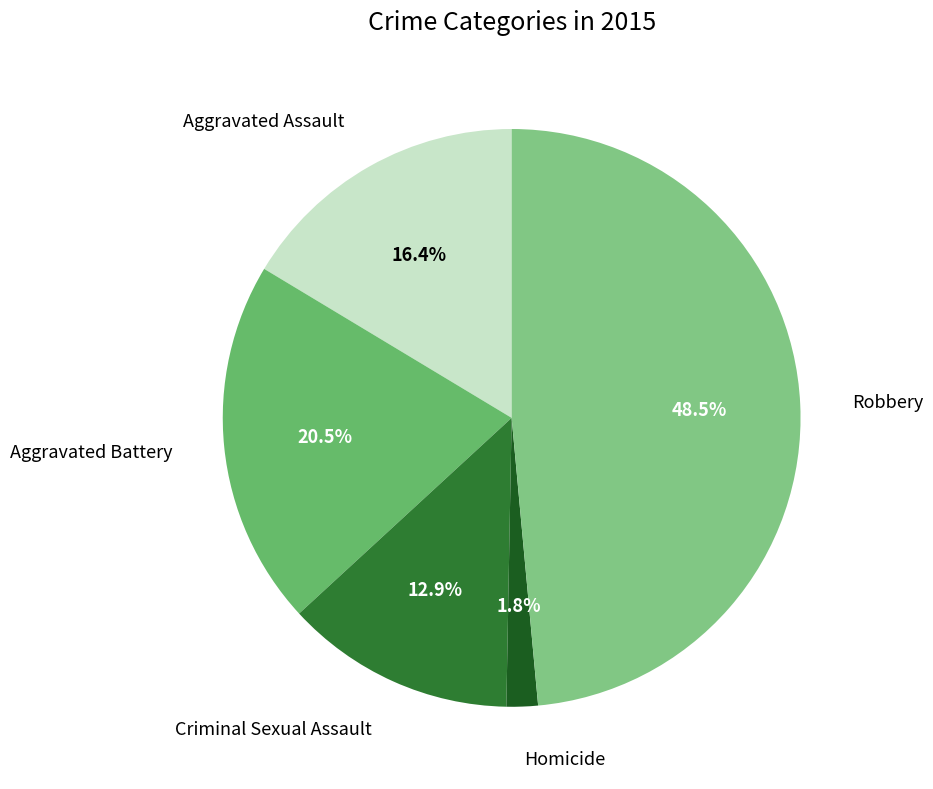

How many segments does this pie chart have?

5